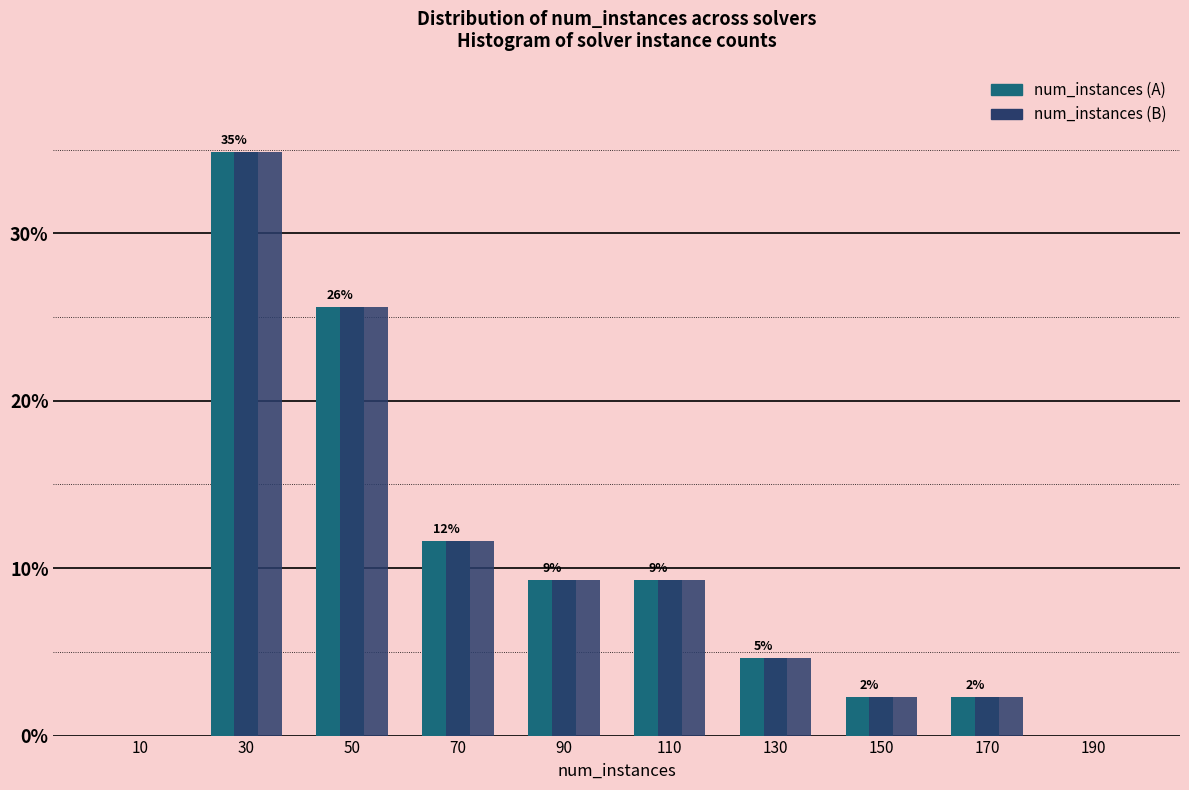

In the num_instances (A) series, which range on the x-axis has the tallest bar?

20 to 40